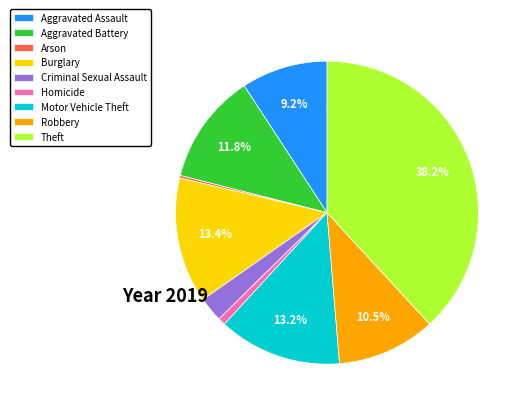

What portion of the pie excludes Theft?

61.8%